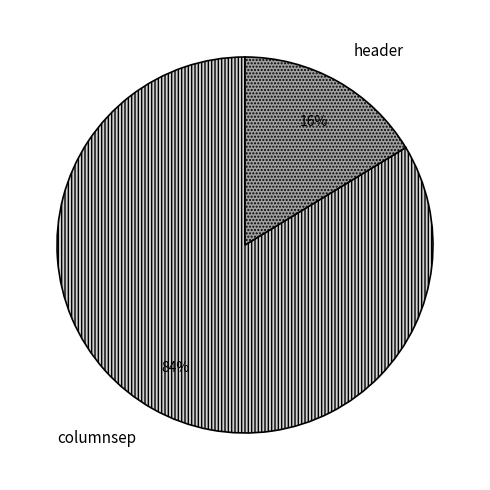

Which has a higher value, header or columnsep?

columnsep